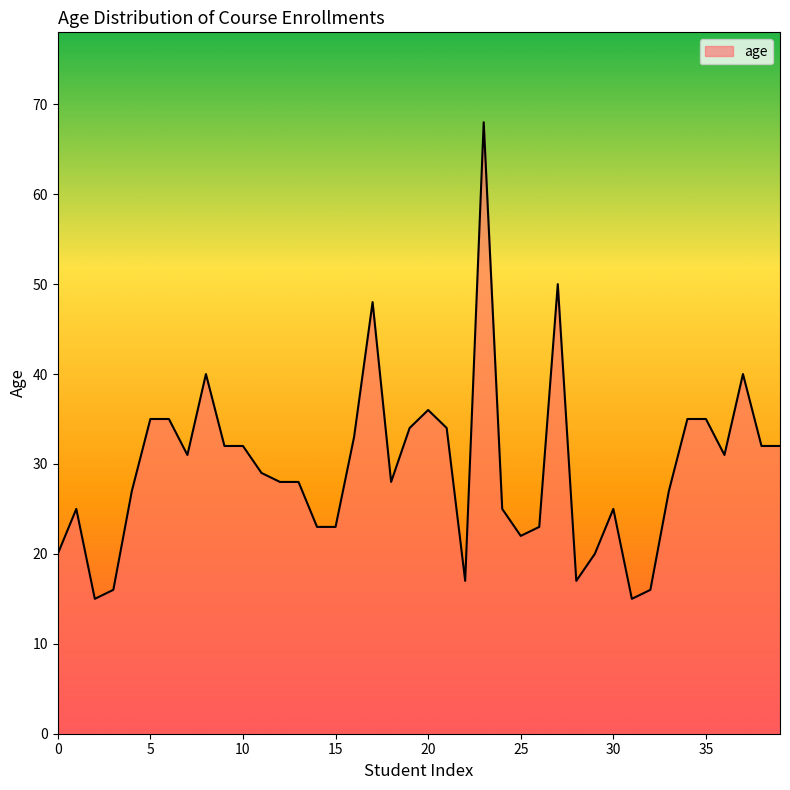

What is the difference between the maximum and minimum values?

53